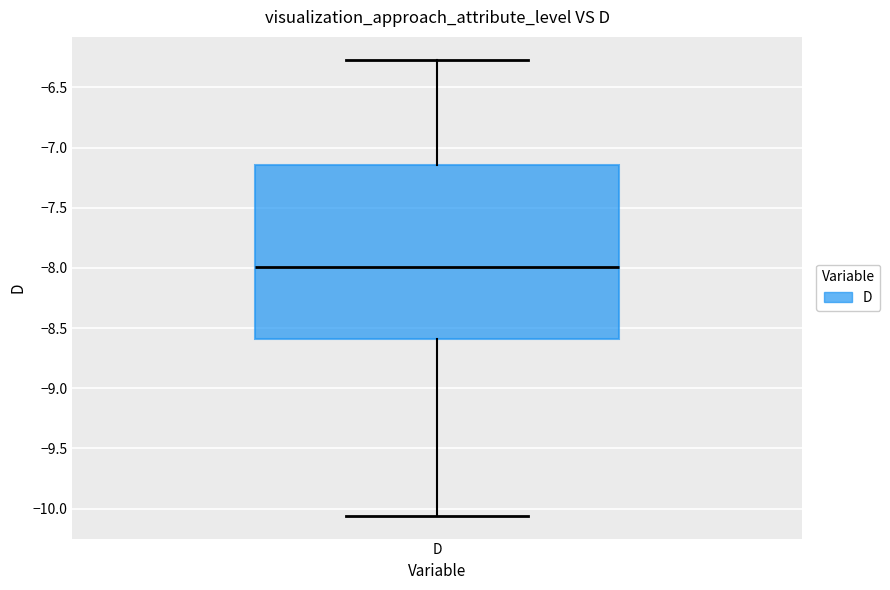

Where does the upper whisker of the box for D end on the y-axis? The values are not printed on the chart, so give them approximately, as read against the axis.

-6.25